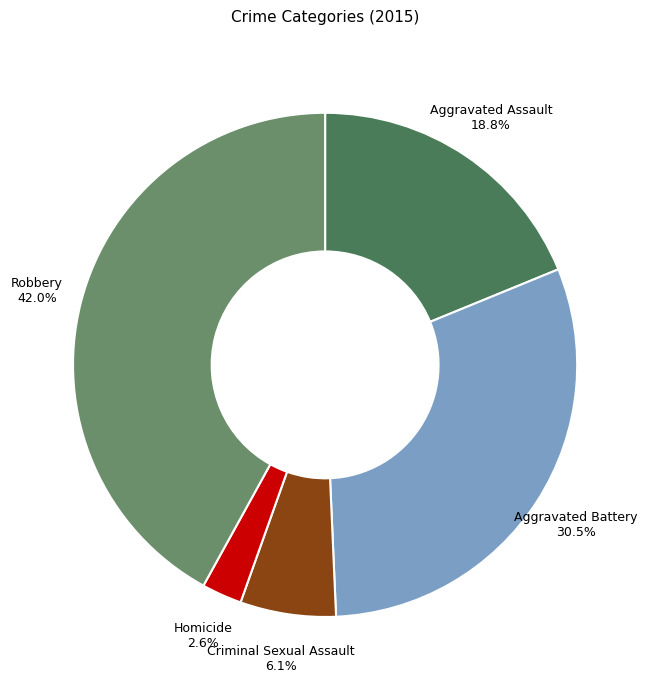

To the nearest percent, what is the average slice percentage?

20%